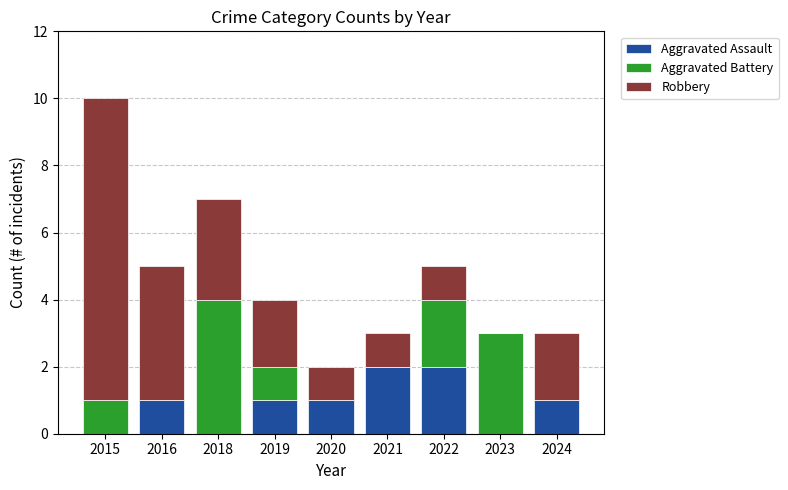

What is the total value across all series at 2024?

3